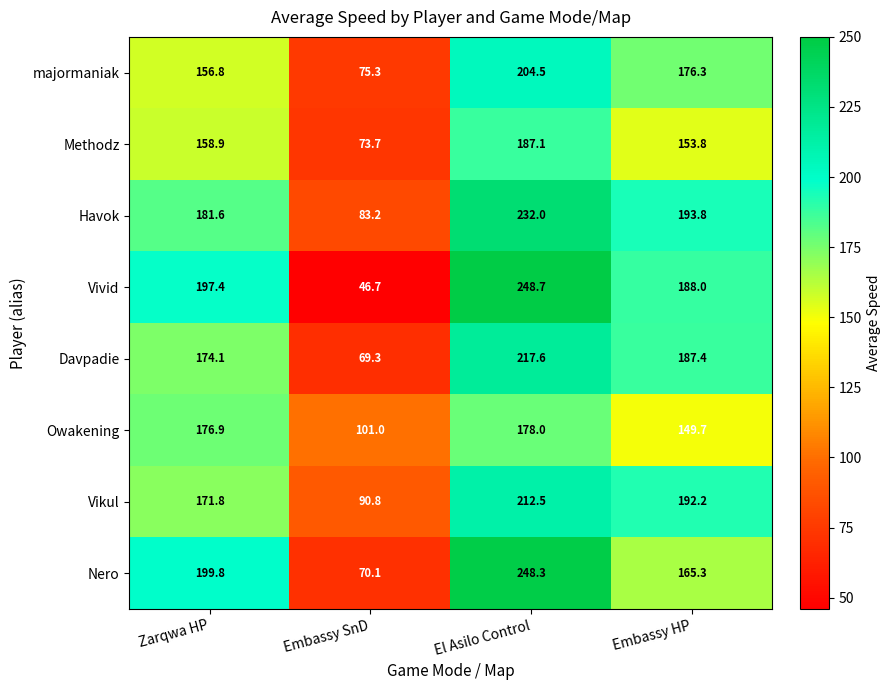

Which series has the widest spread of values?

Vivid